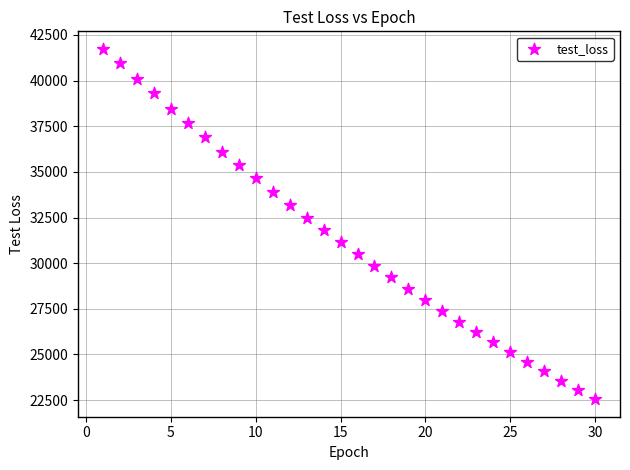

What is the range of X values (max minus min)?

29.0